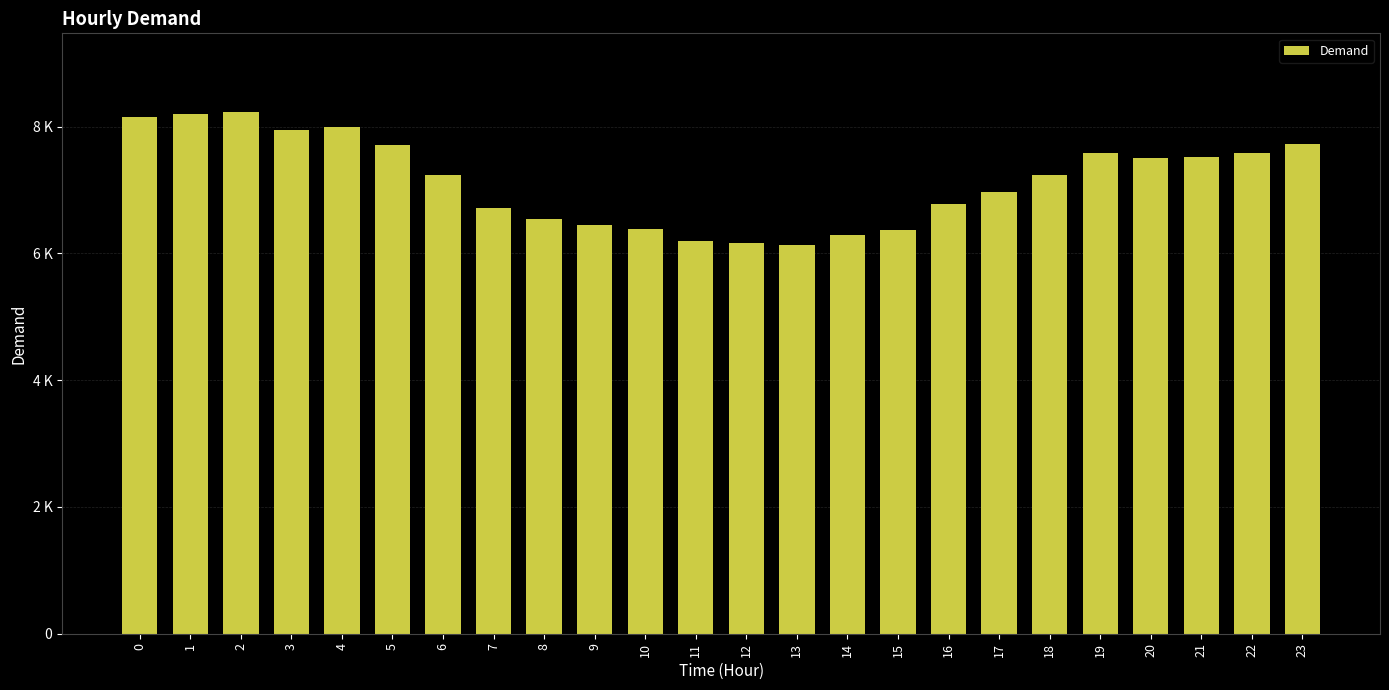

Is it true that the value at 7 is 6722?

True